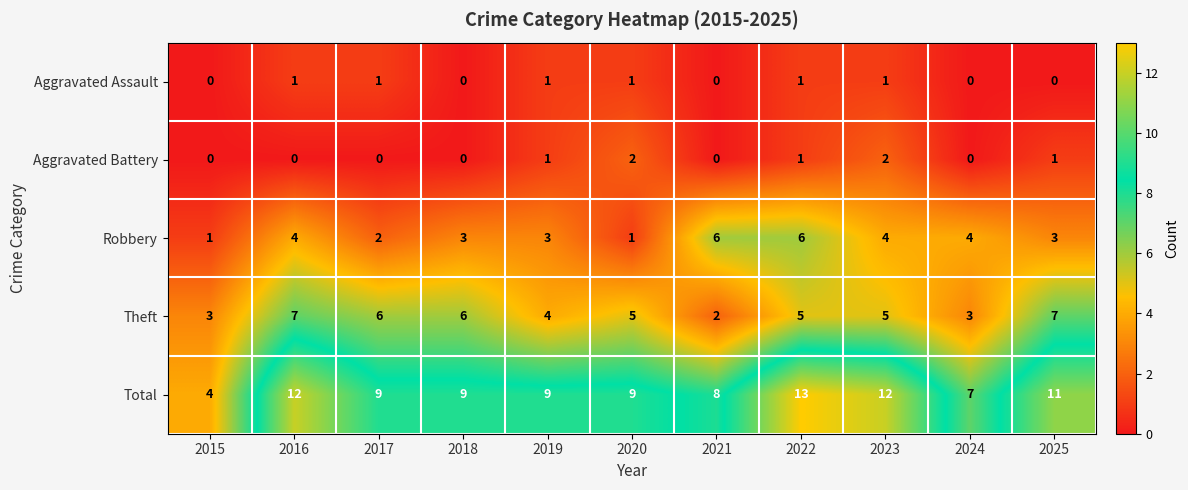

What is the sum of all Aggravated Assault values?

6